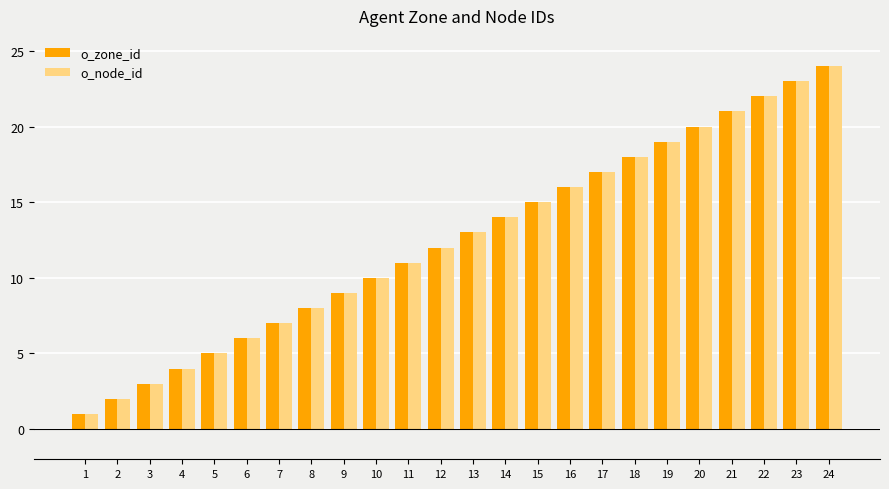

How many bars are there in total?

48